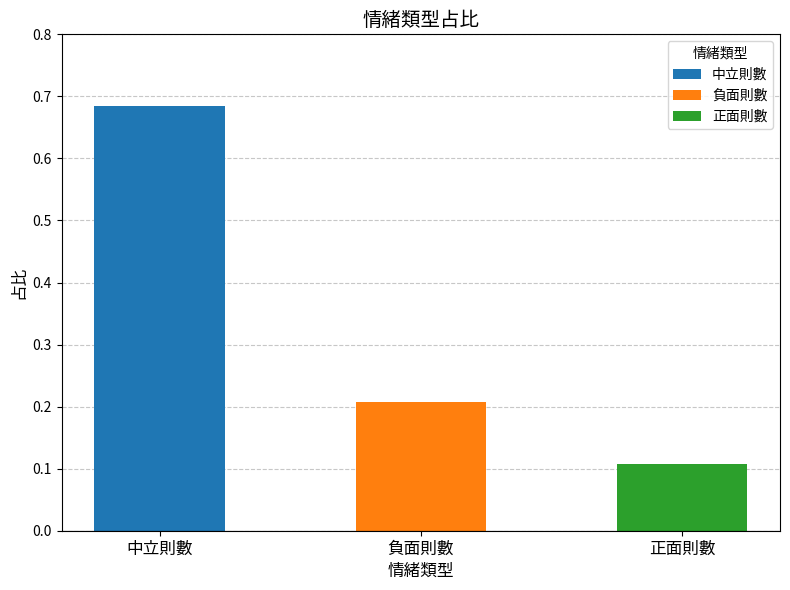

What is the change in value from 中立則數 to 正面則數?

-0.6